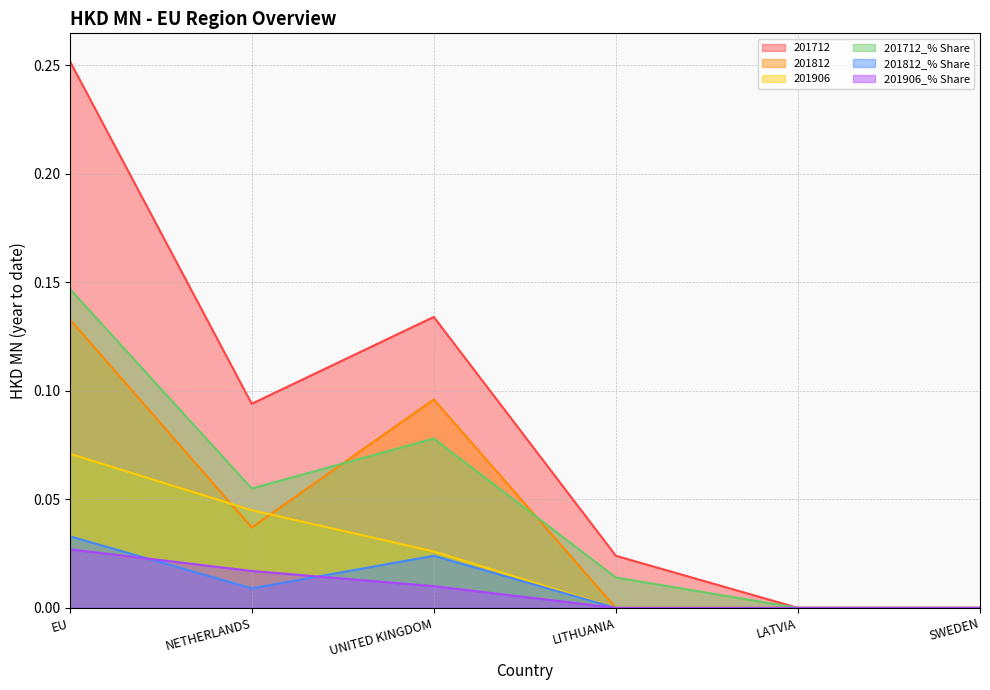

True or false: 201712 and 201812_% Share intersect in this chart.

False